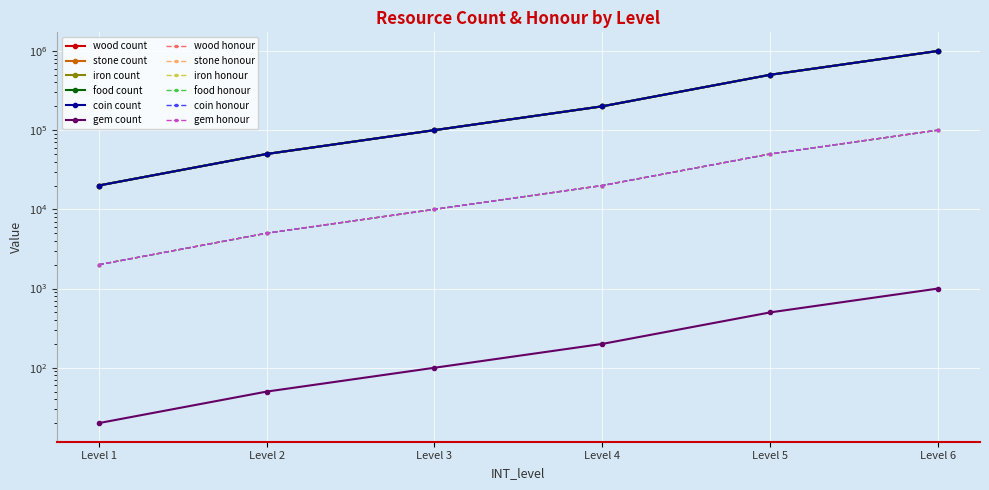

At which label does gem reach its minimum?

Level 1